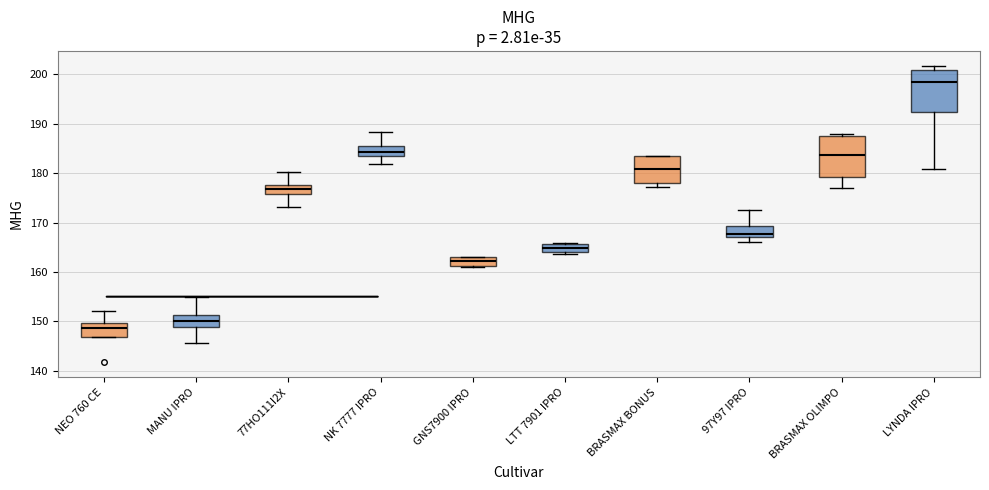

Which box has the lowest median line?

NEO 760 CE